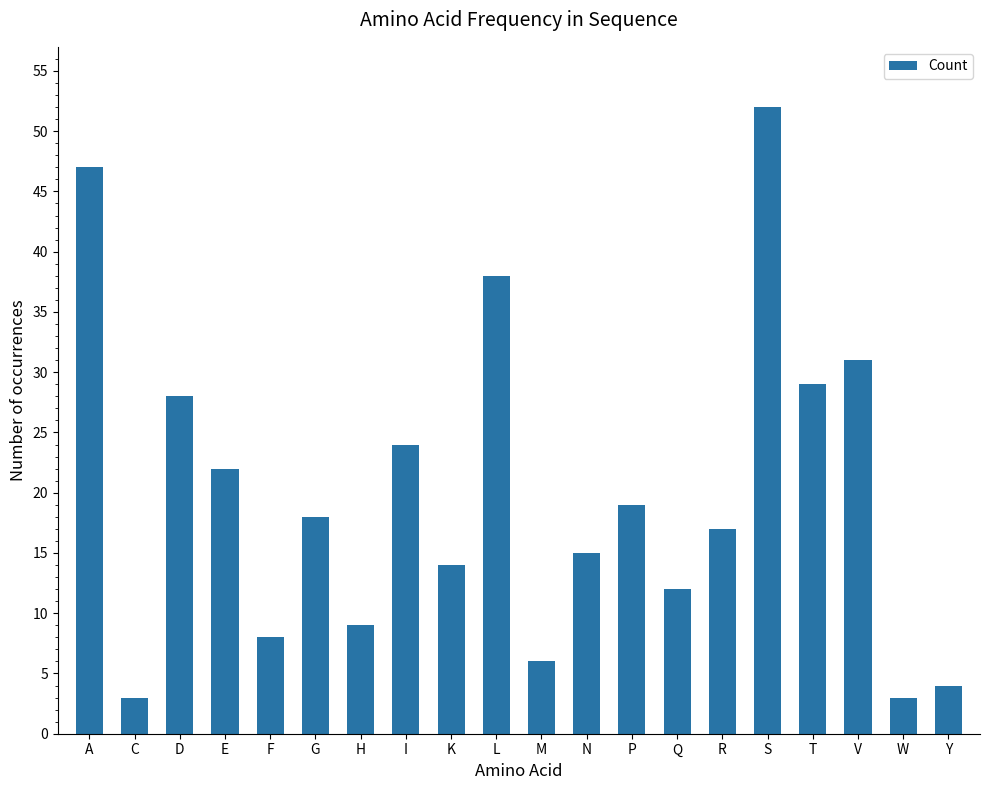

What is the label of the 2nd bar from the right?

W